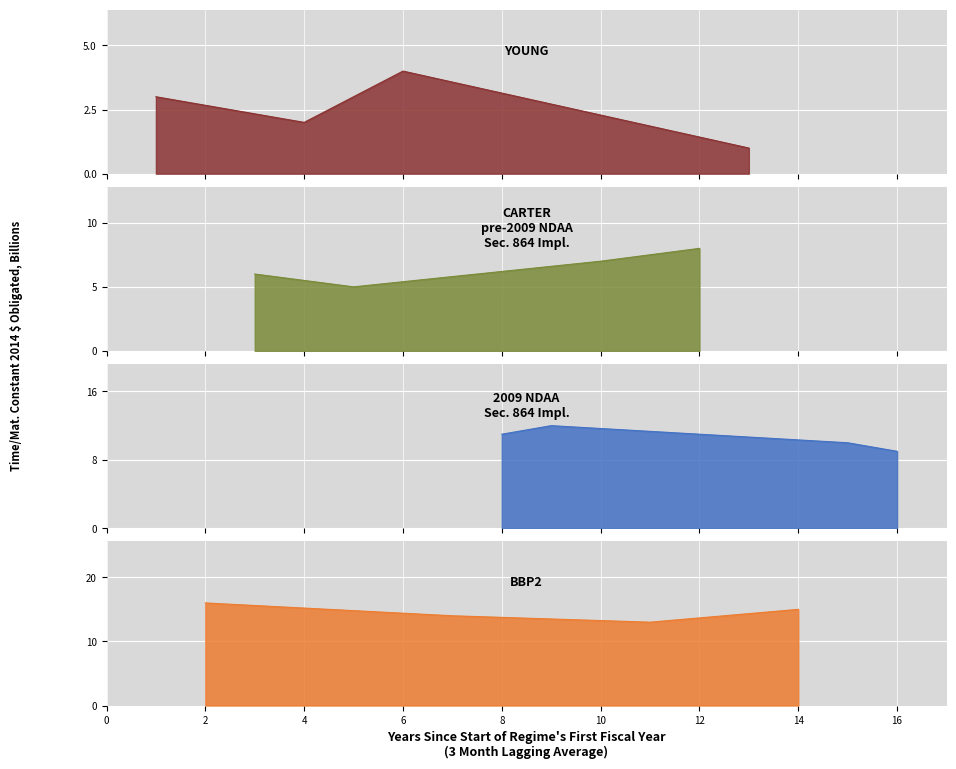

Reading left to right, extract all data points from this chart.

13=1	4=2	1=3	6=4	5=5	3=6	10=7	12=8	16=9	15=10	8=11	9=12	11=13	7=14	14=15	2=16